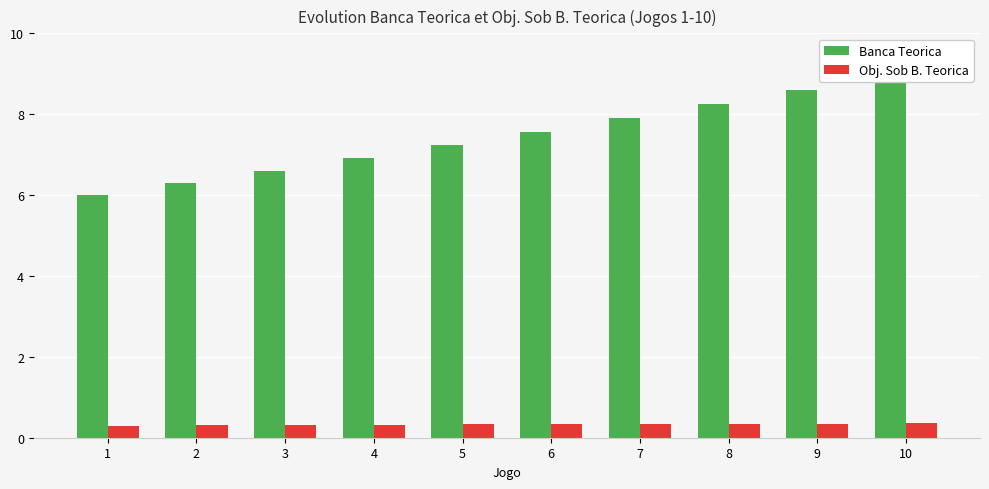

What is the maximum value shown in the chart?

8.9